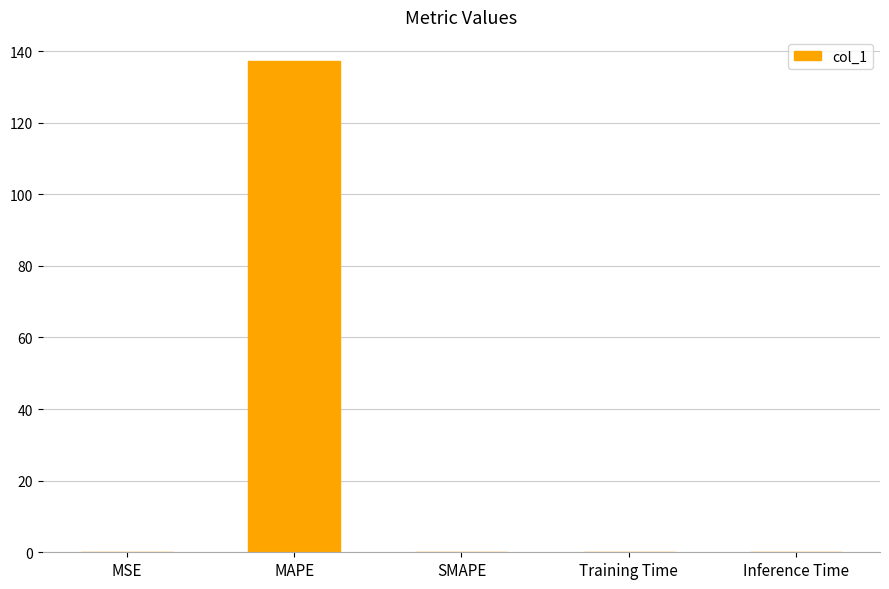

What is the sum of the values at MAPE and SMAPE?

137.1